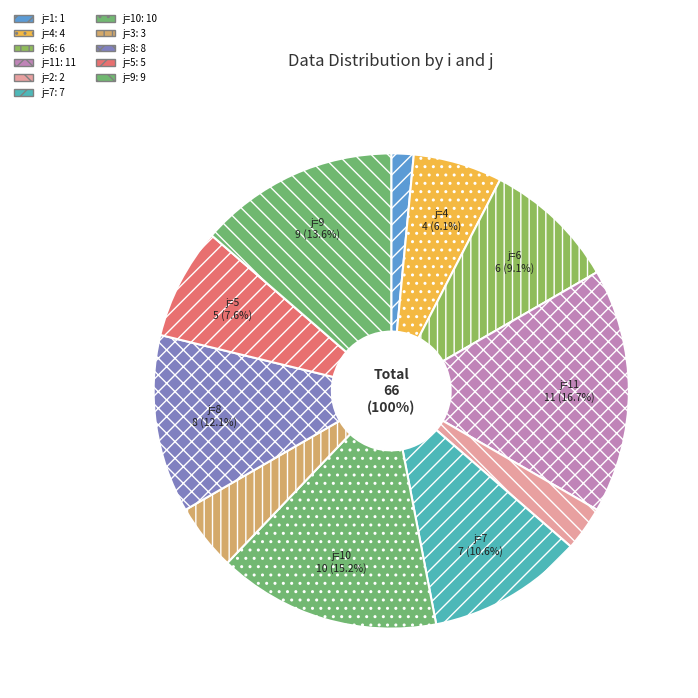

Do i=2 (j=7) and i=0 (j=6) together represent more than half of the pie?

No